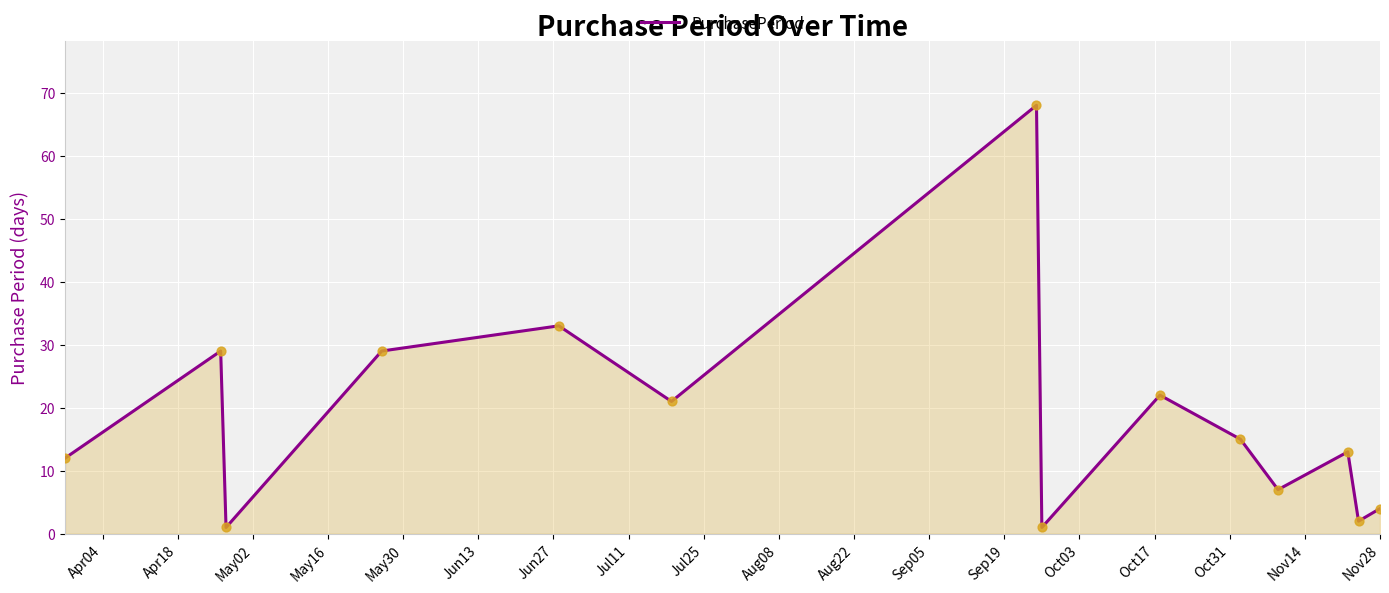

What is the greatest value displayed?

68